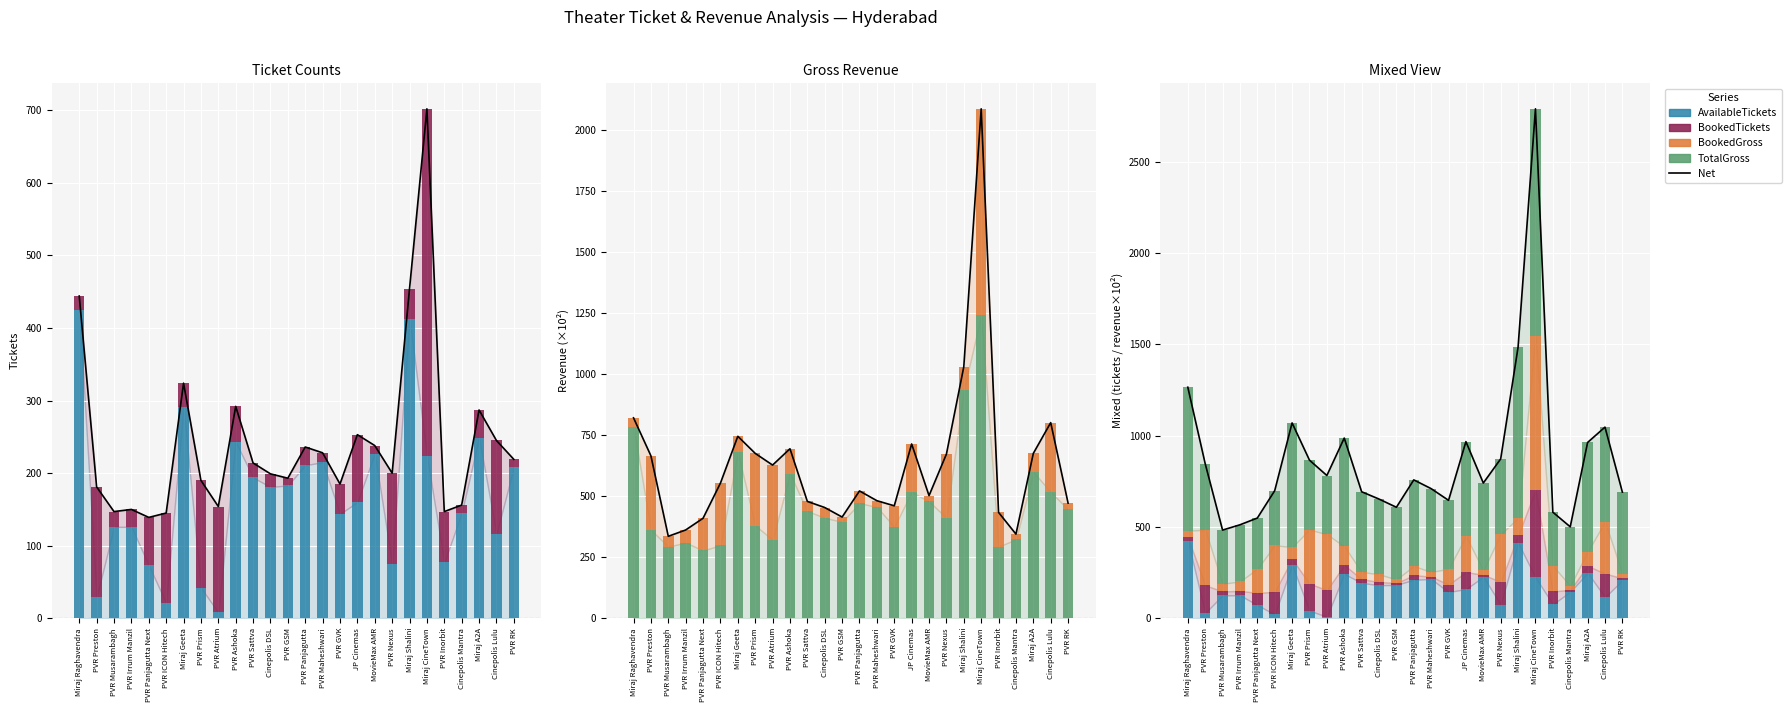

Which series has the largest range (max minus min)?

Net